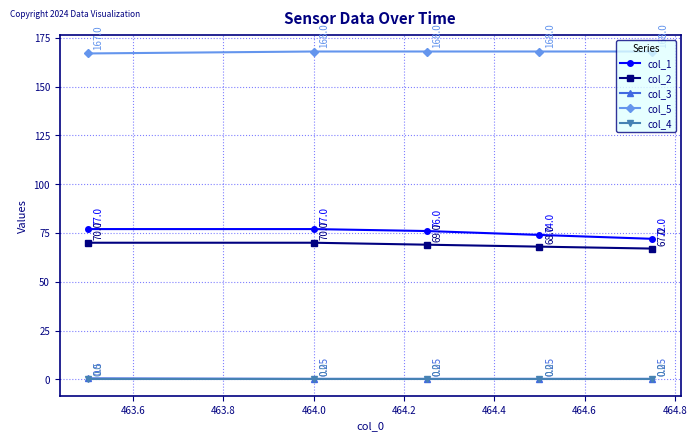

True or false: col_5 and col_2 cross at least once.

False